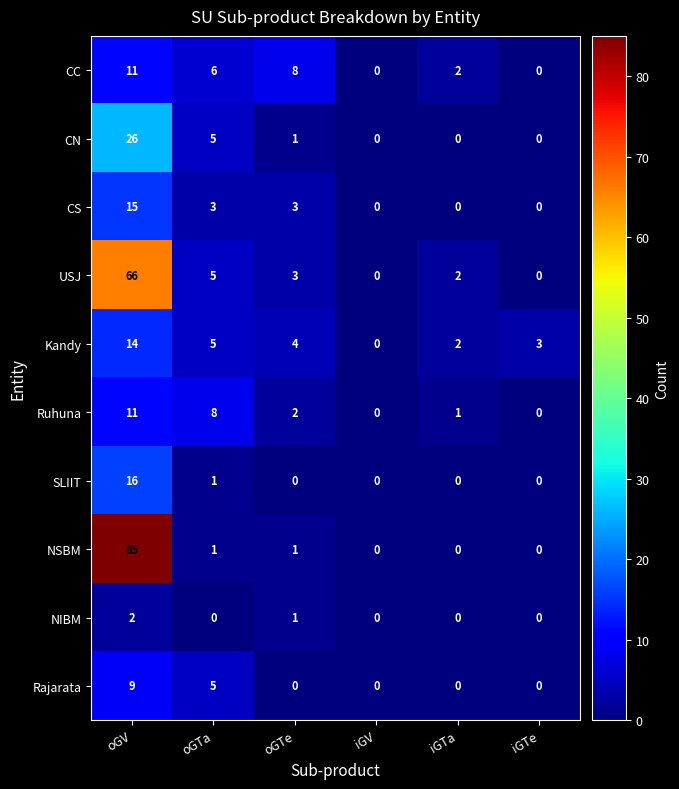

Which series has the widest spread of values?

NSBM